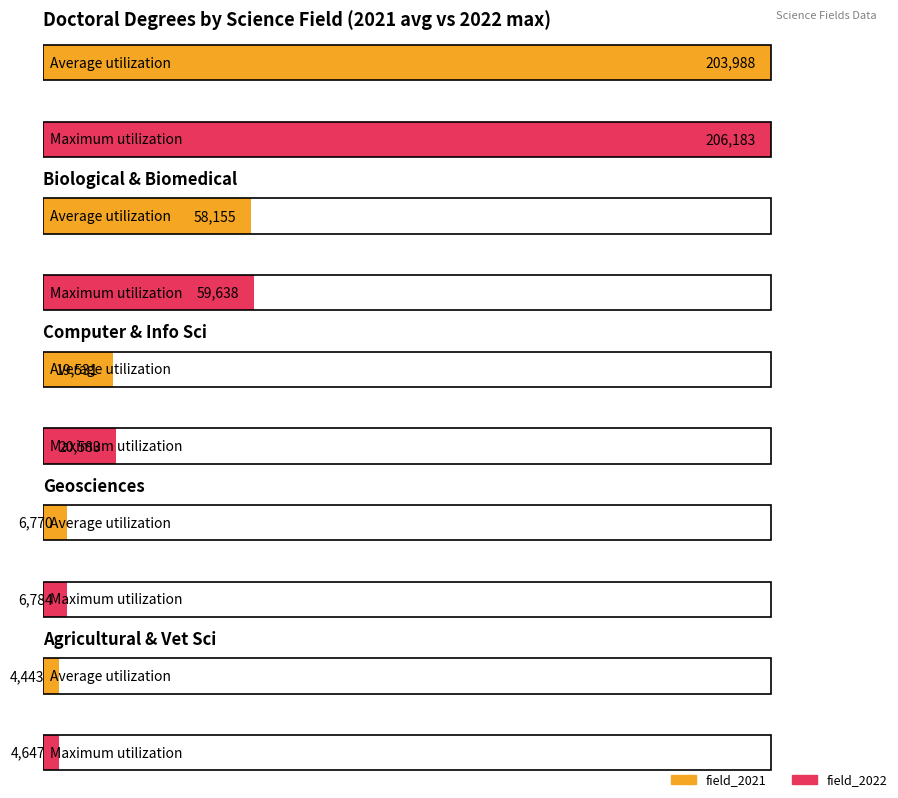

The value of field_2021 at Biological and biomedical sciences is 97319. True or false?

False